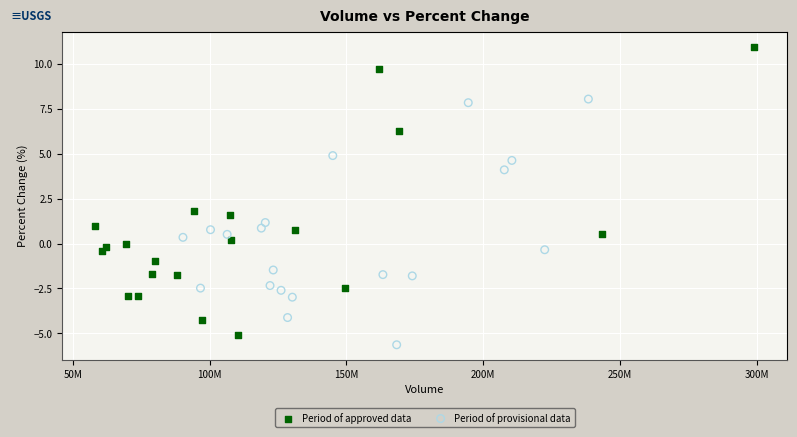

Which series has the widest spread of Y values?

Period of approved data